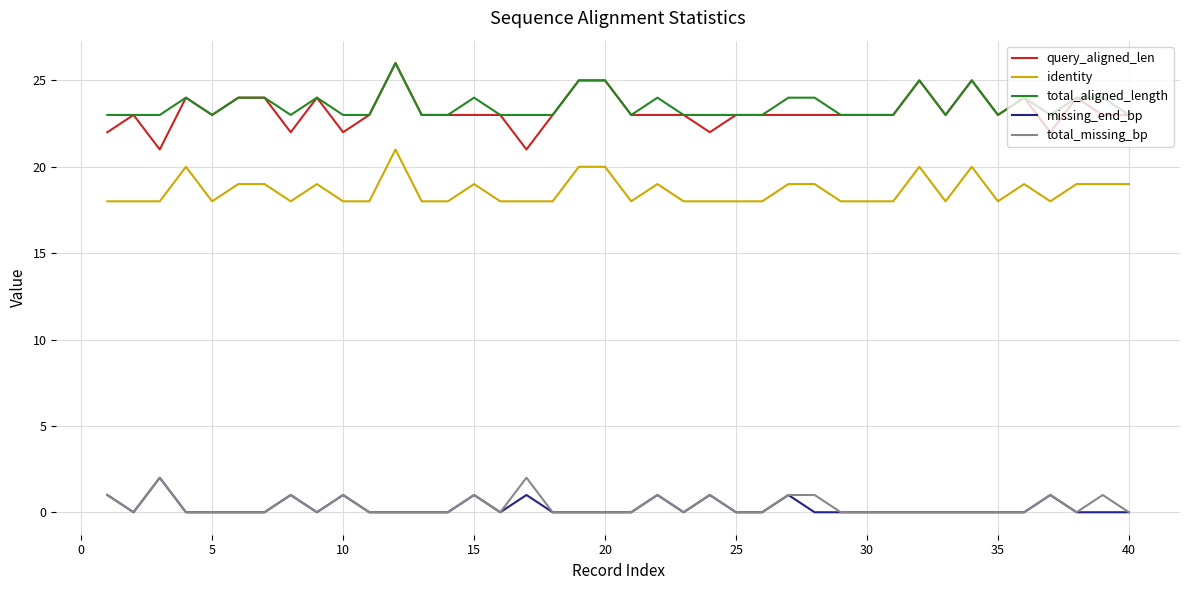

Does the chart have visible grid lines?

Yes